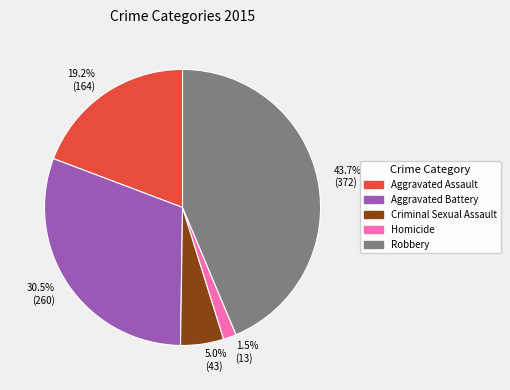

Which category has the biggest portion of the pie?

43.7% (372)